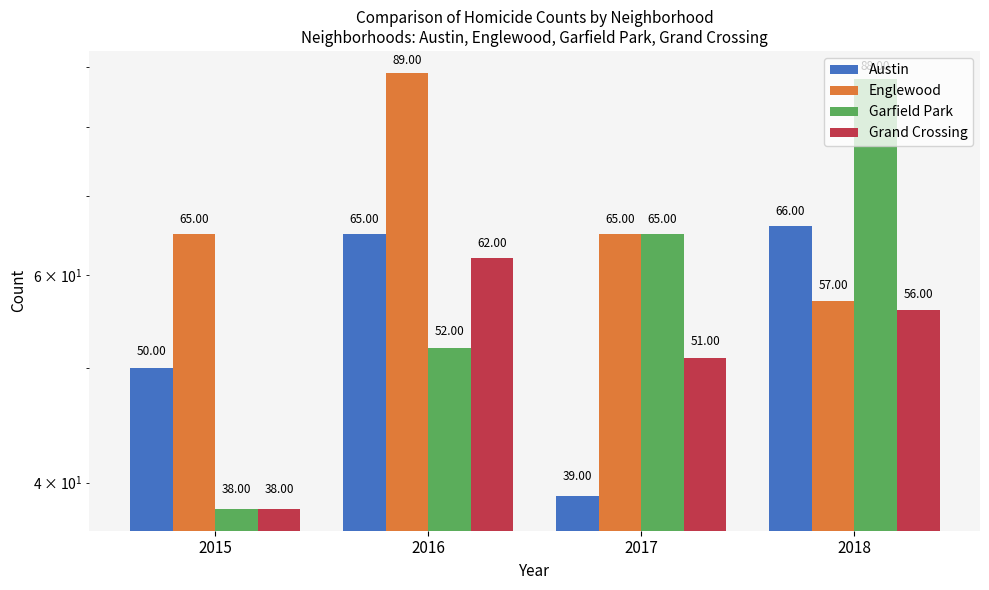

What is the smallest value displayed?

38